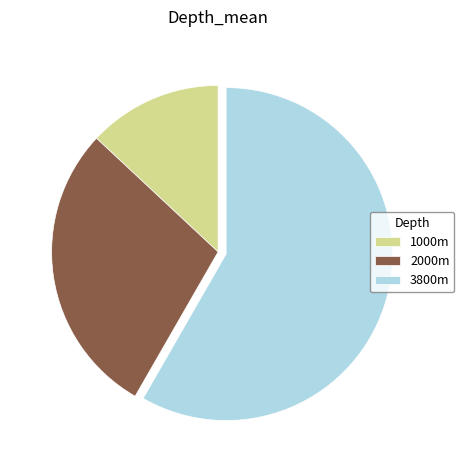

What is the largest slice in the pie chart?

3800m